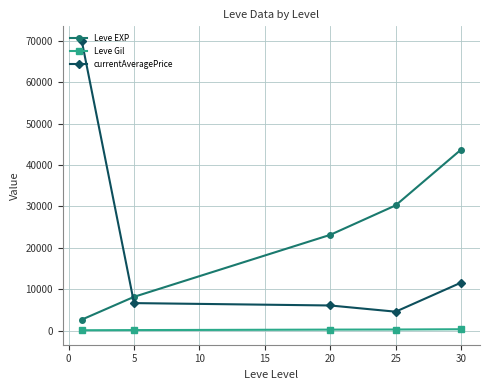

What is the average value of the currentAveragePrice series?

19798.5